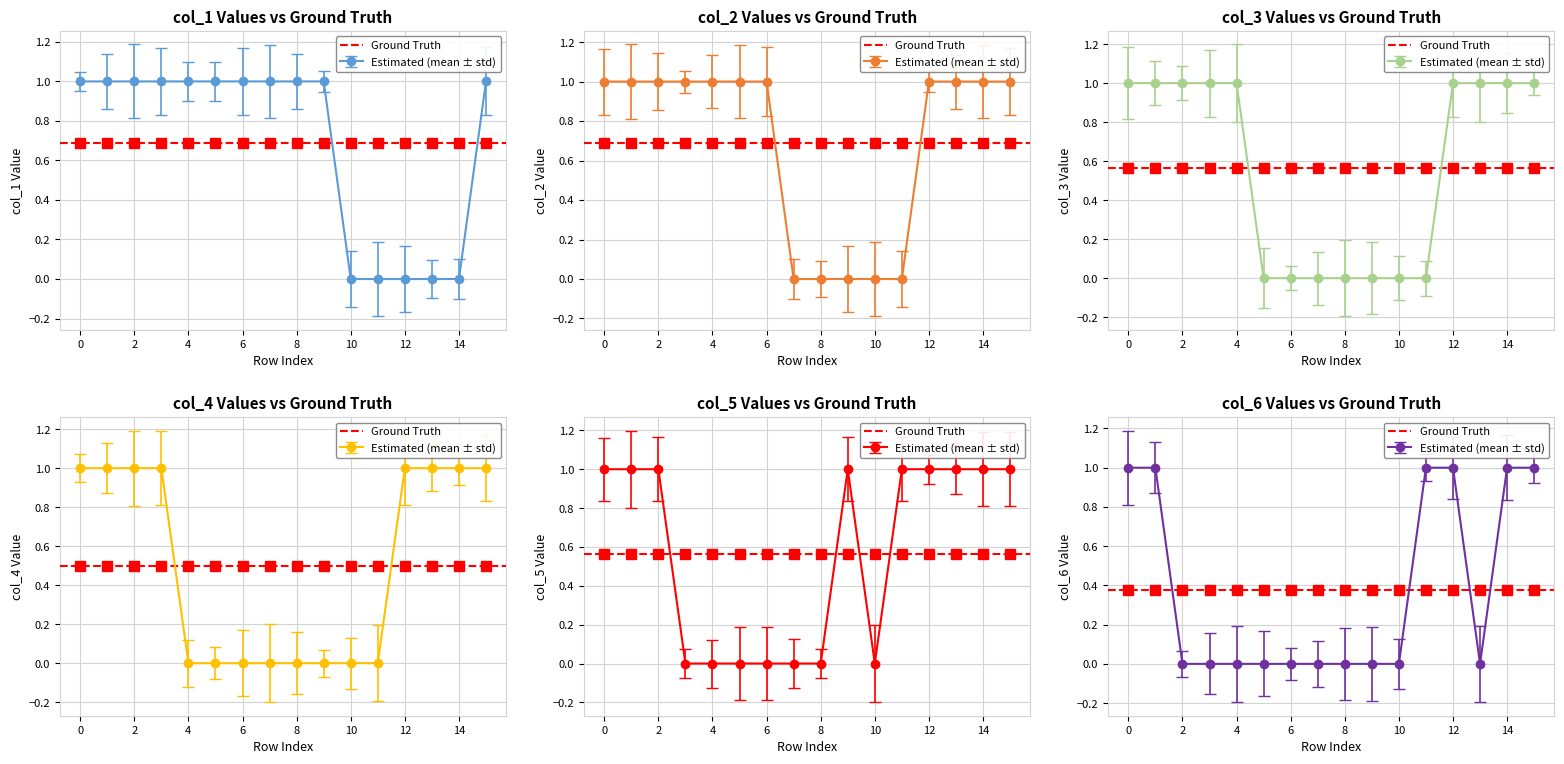

How many series are shown in this chart?

6